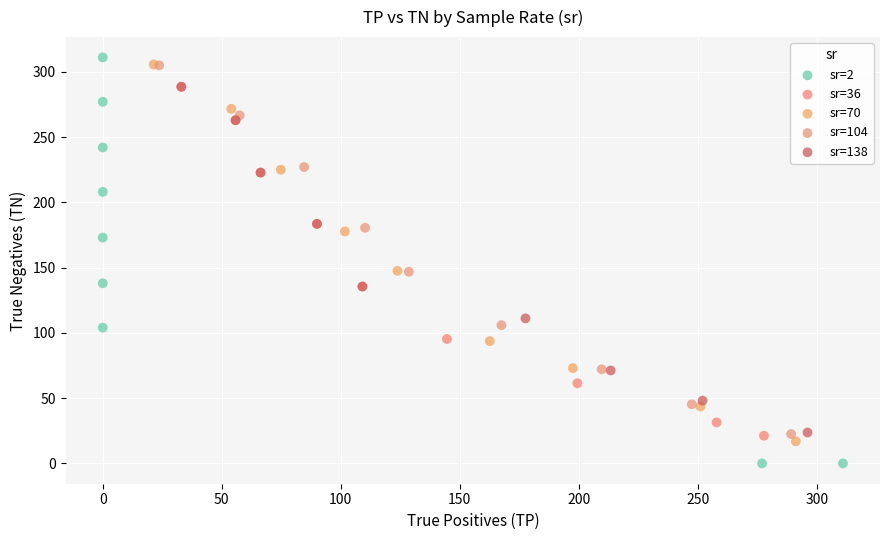

Which series contains the lowest Y value?

sr=2